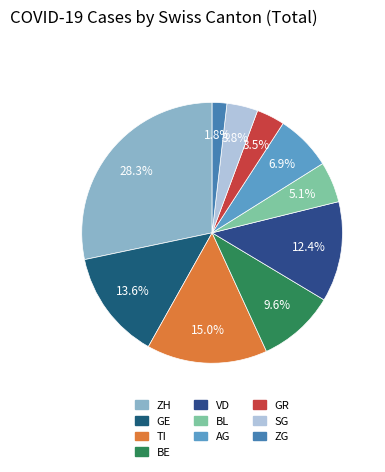

To the nearest percent, what is the average slice percentage?

10%